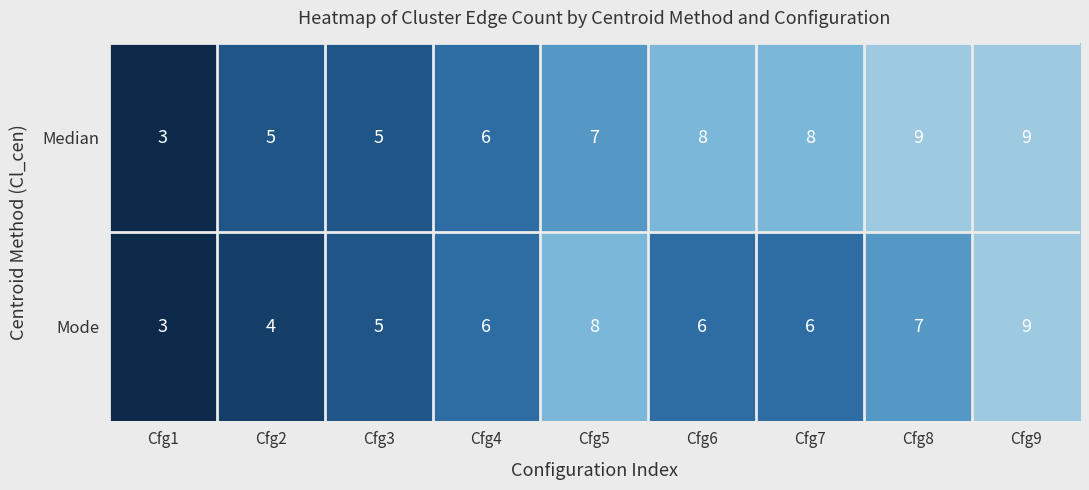

Read the Mode value at Cfg4.

6